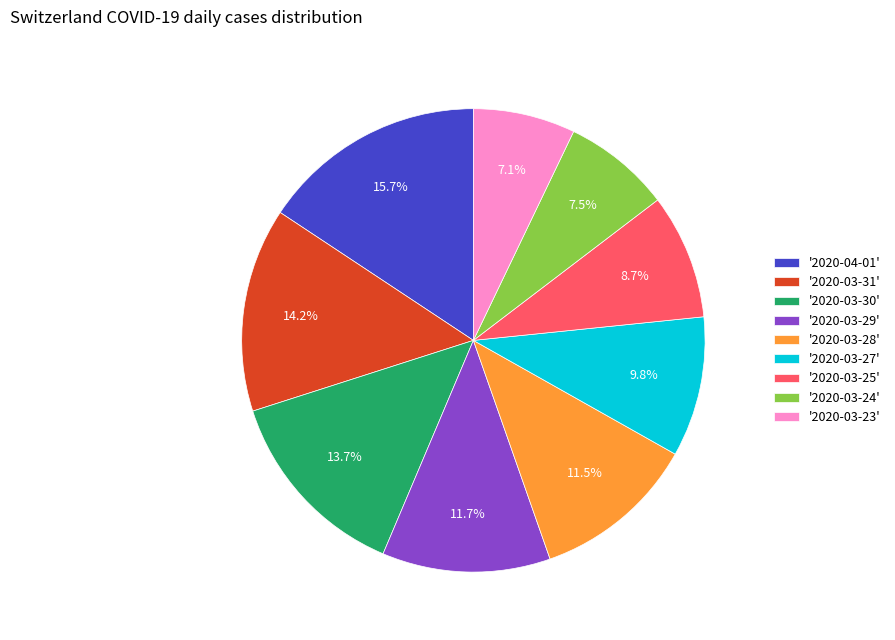

Is there any slice that represents more than half of the pie?

No